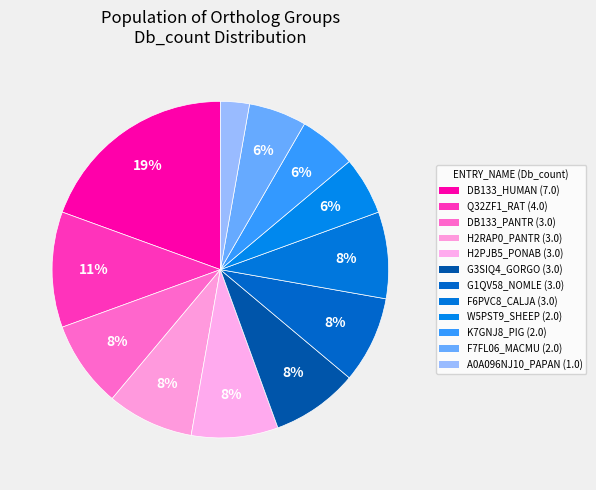

What is the ratio of the value at K7GNJ8_PIG to the value at F7FL06_MACMU?

1.0